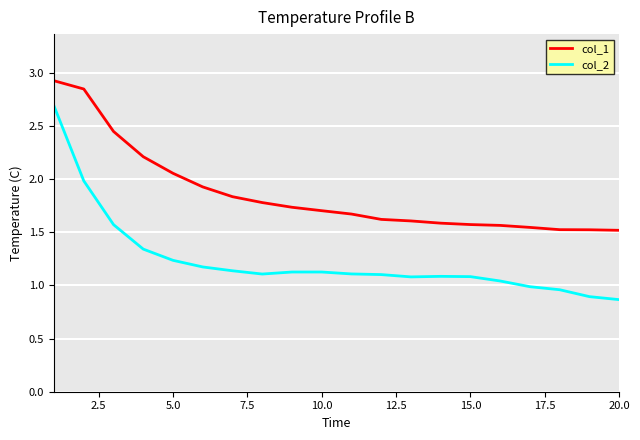

What is the highest value of the col_1 series?

2.9